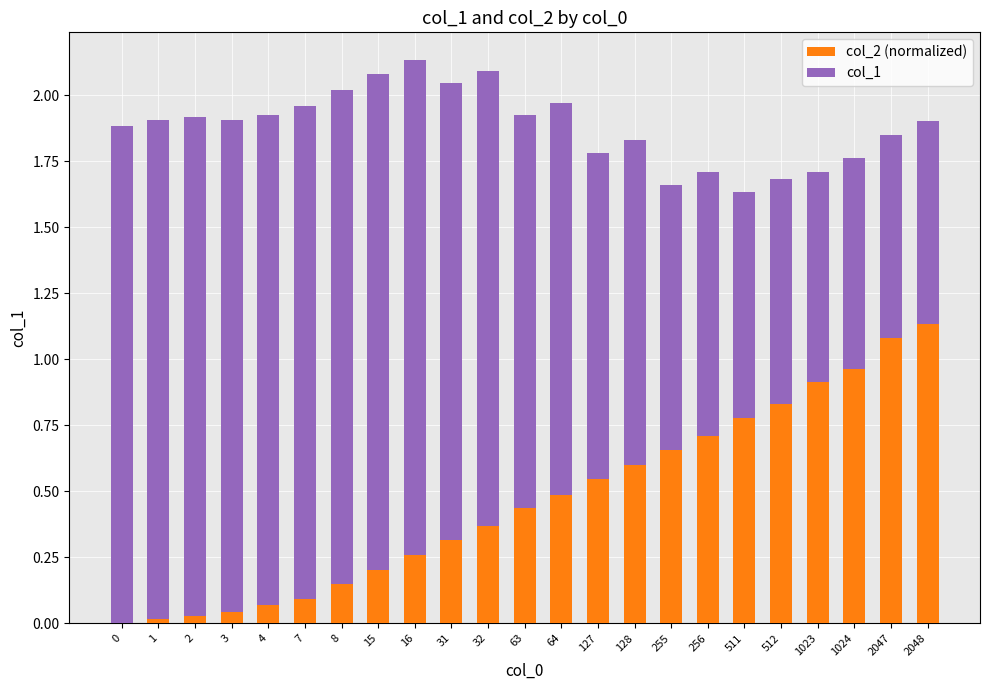

Does the chart contain stacked bars?

Yes